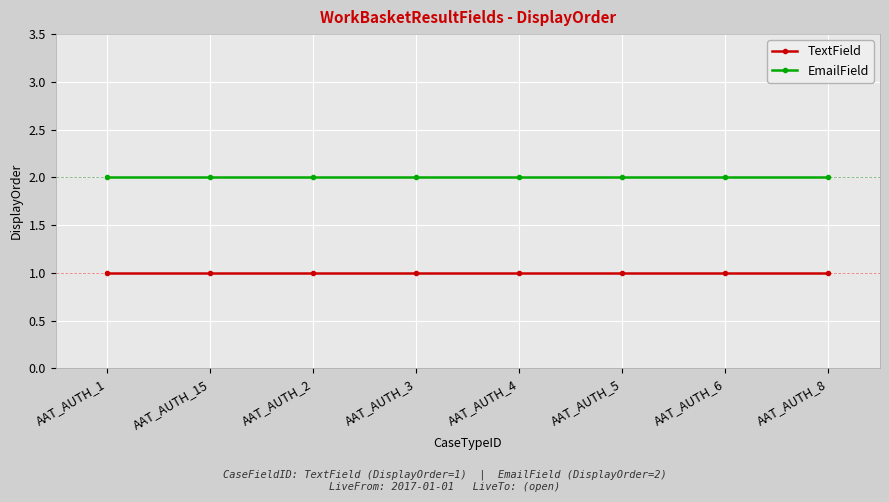

What is the maximum value for EmailField?

2